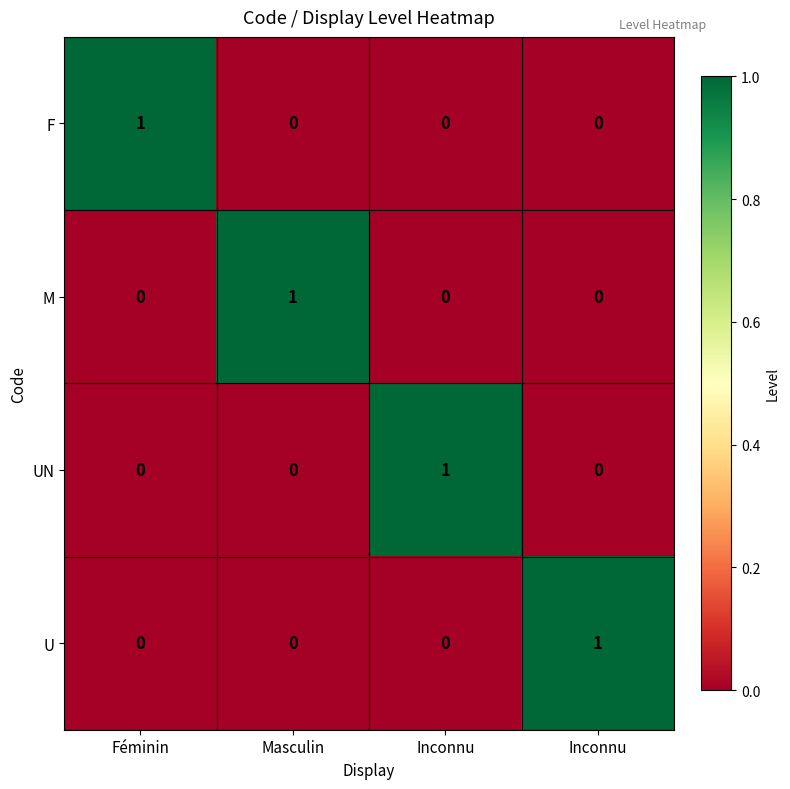

Which category has the highest value across all series?

Féminin